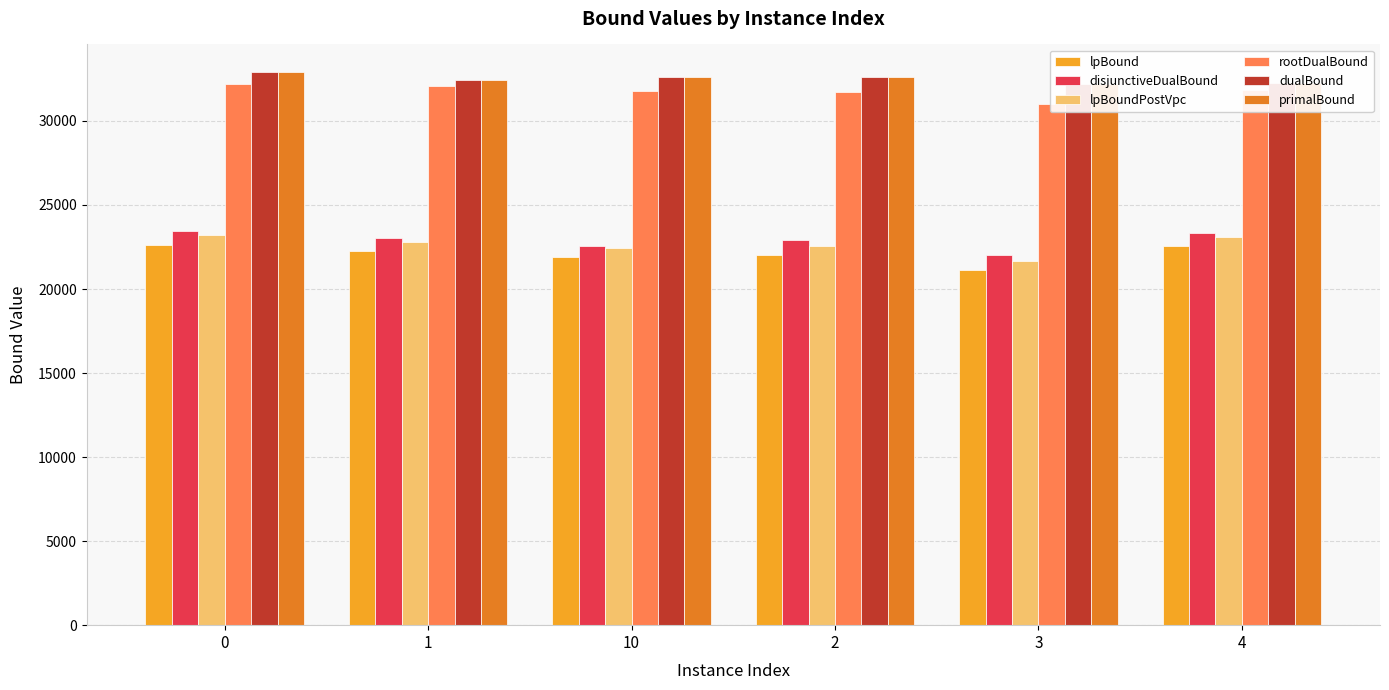

At which label is primalBound closest to 32548?

2